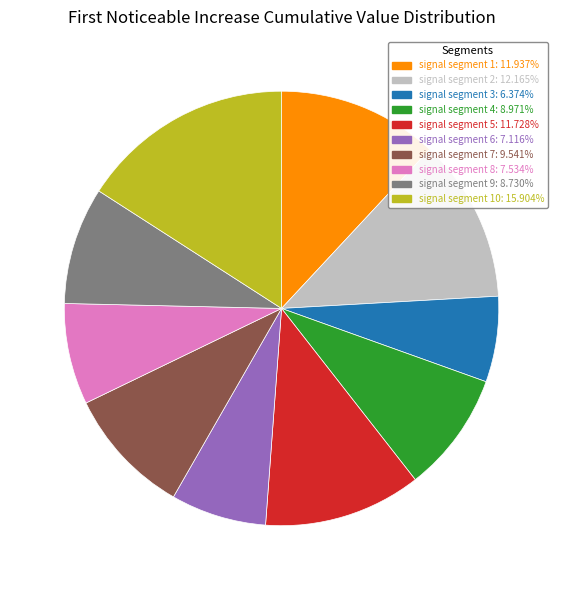

Count the number of slices in the pie.

10